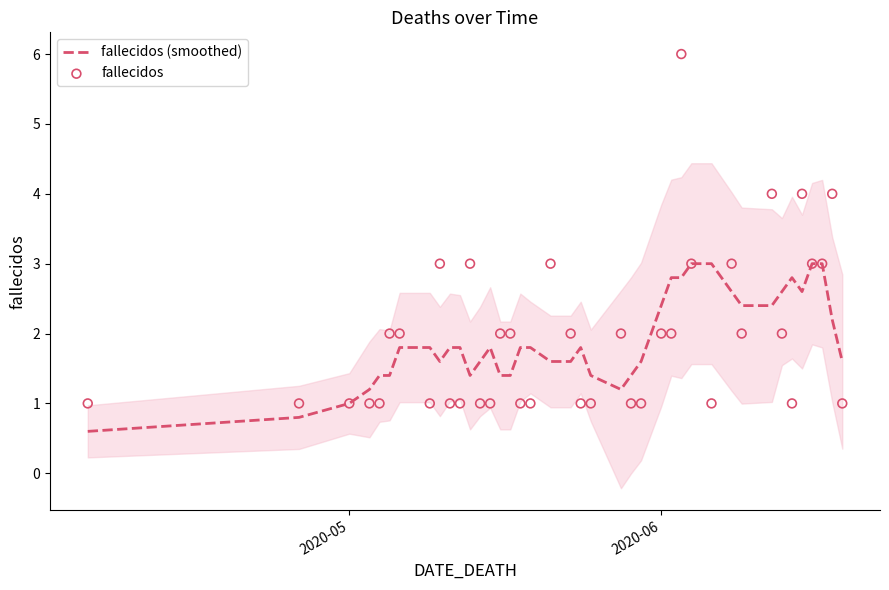

Which series has the largest total across all categories?

fallecidos